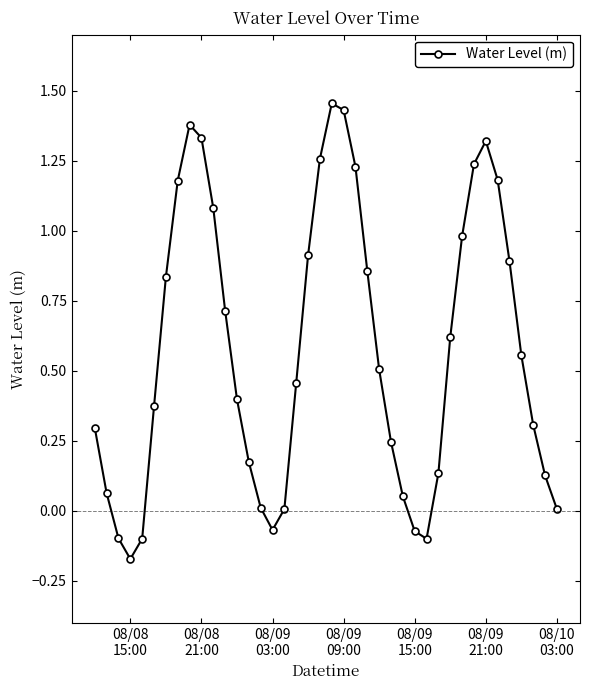

Does the chart display data point markers on the line(s)?

Yes